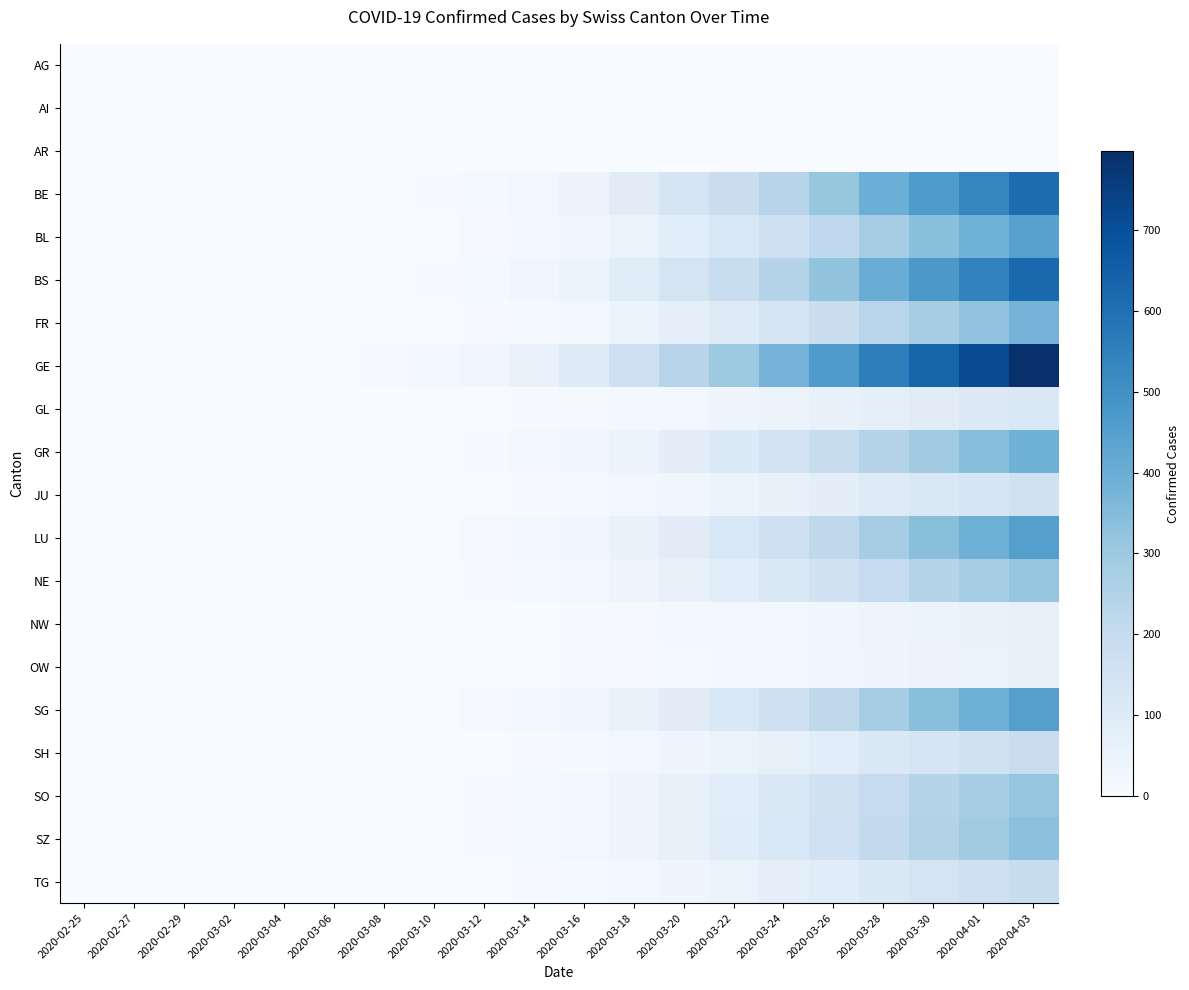

At how many categories does at least one series exceed 301?

6